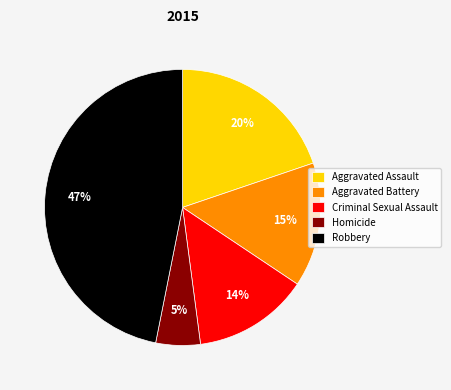

How many slices are in this pie chart?

5